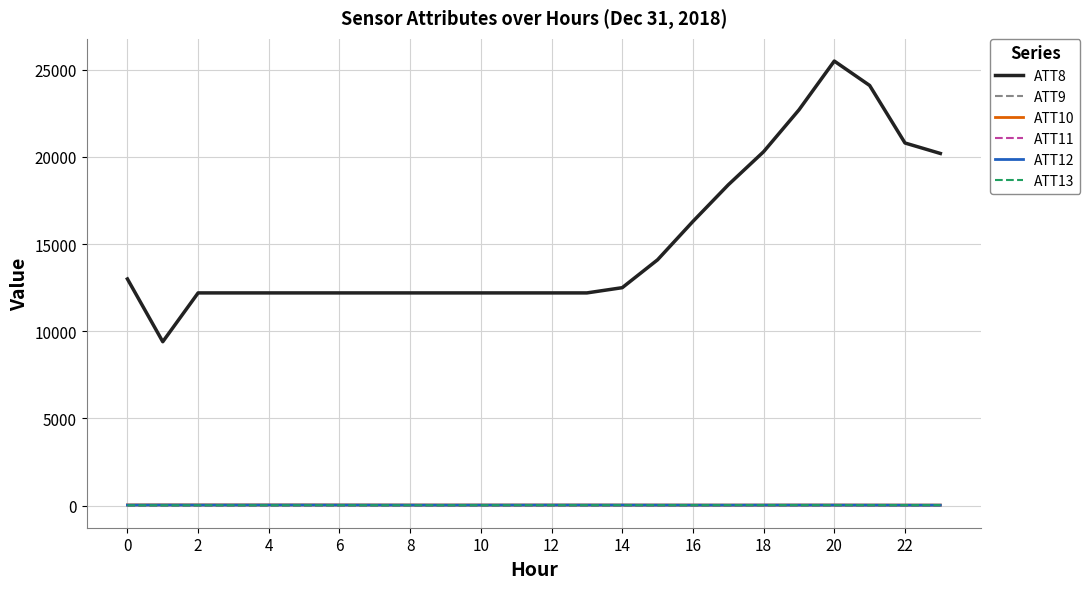

What are all the series names shown in the legend?

ATT8, ATT9, ATT10, ATT11, ATT12, ATT13